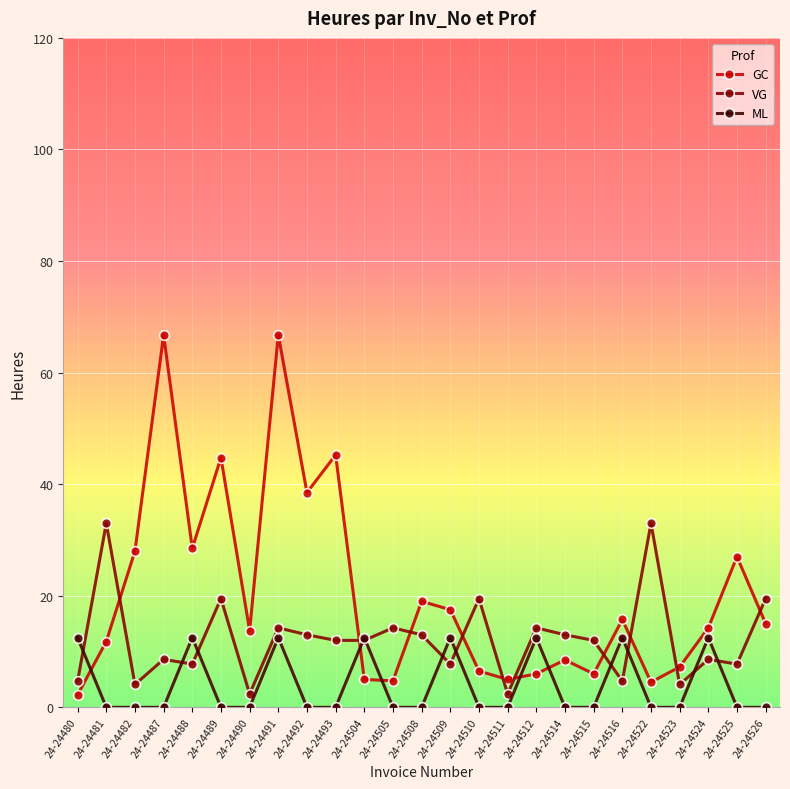

Rank the series by their maximum value, from lowest to highest.

ML, VG, GC